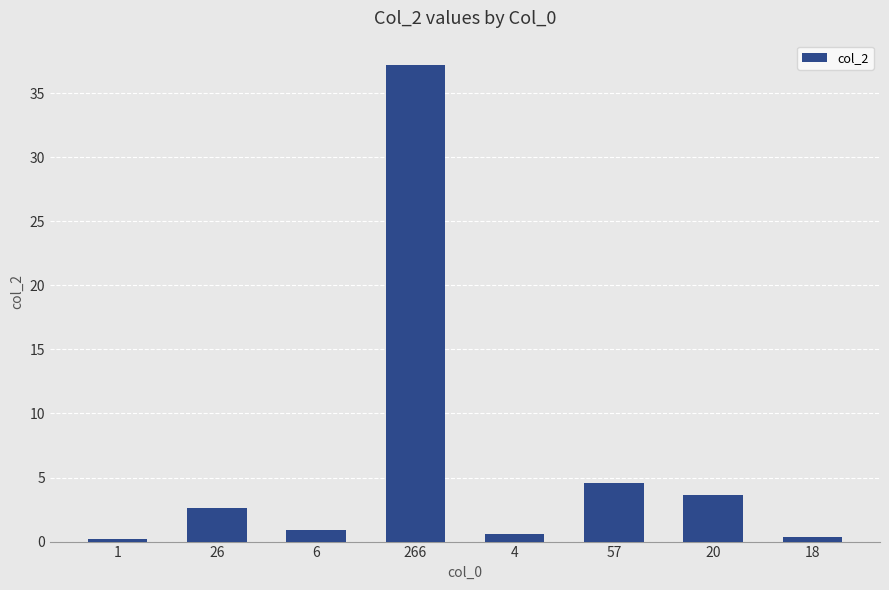

At which label does the data first exceed 2?

26